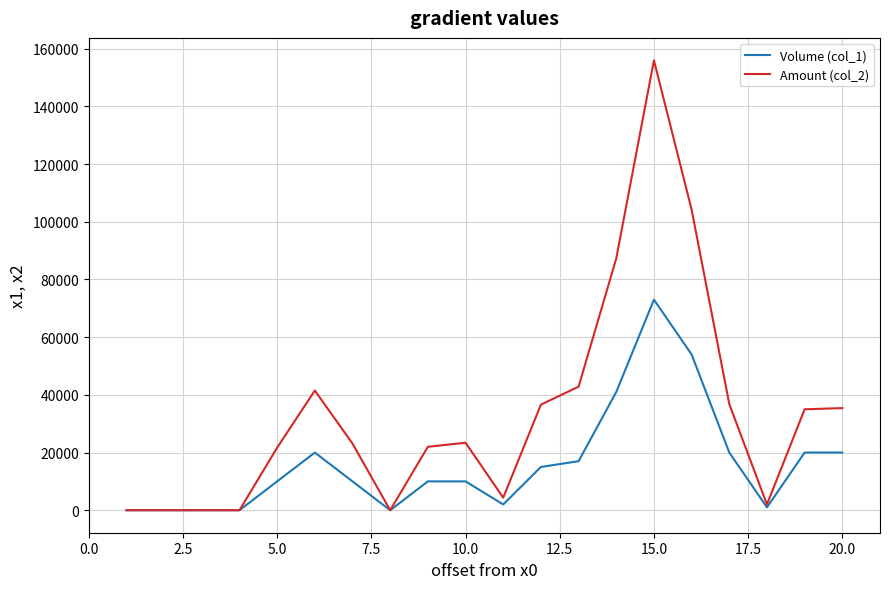

How many values in the Amount (col_2) series are below 23400?

10